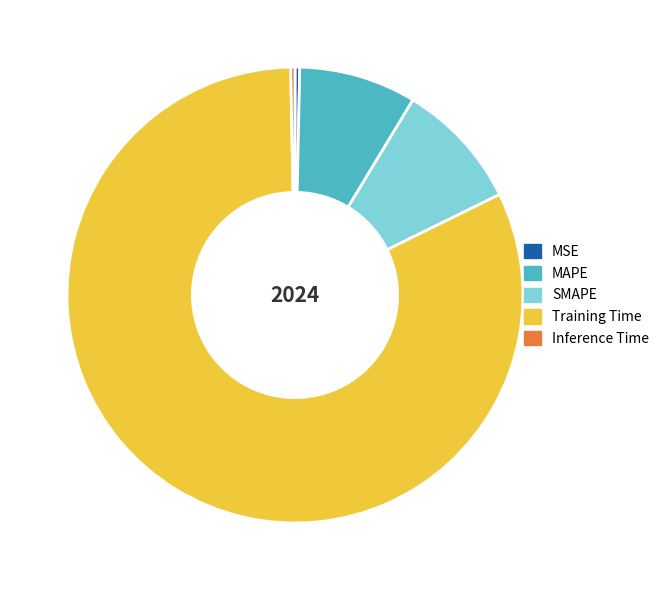

Is MSE the majority of the pie?

No